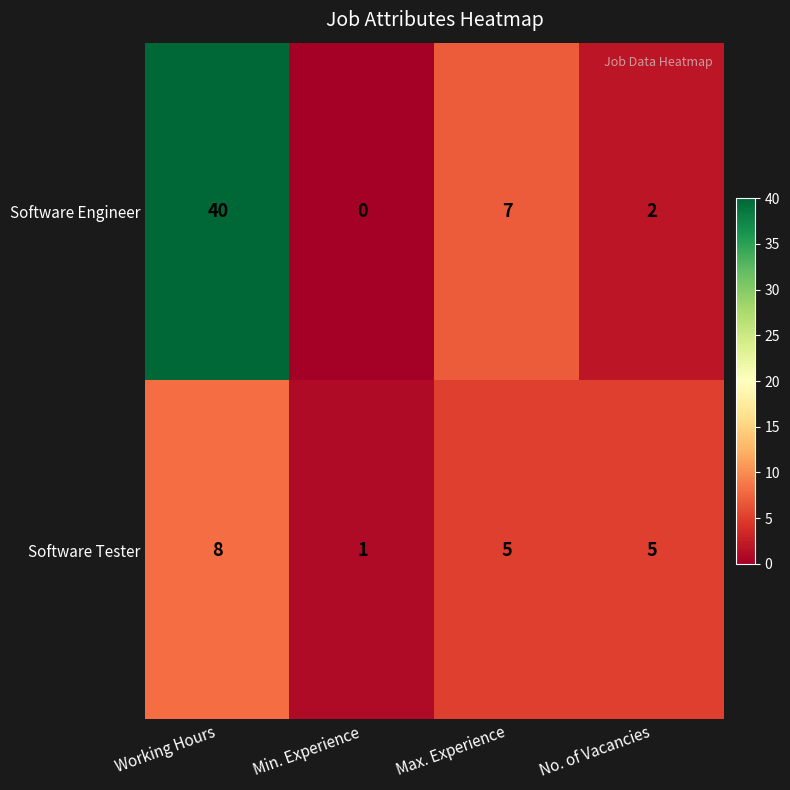

At Max. Experience, list the series in order from largest to smallest.

Software Engineer, Software Tester